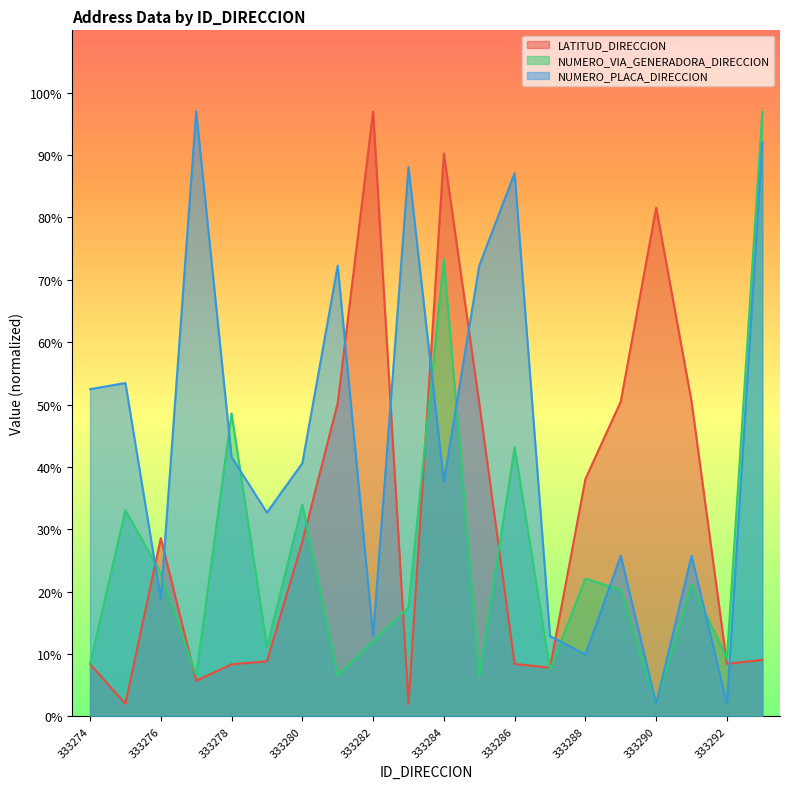

Rank the series by their average value, from lowest to highest.

NUMERO_VIA_GENERADORA_DIRECCION, LATITUD_DIRECCION, NUMERO_PLACA_DIRECCION